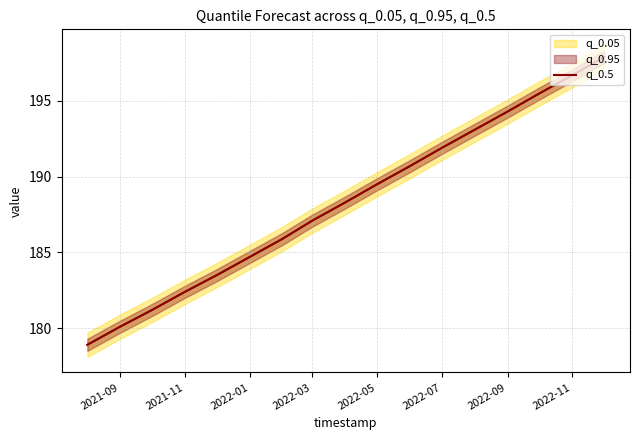

Is it true that q_0.5 equals 187.1 at 2022-03?

True